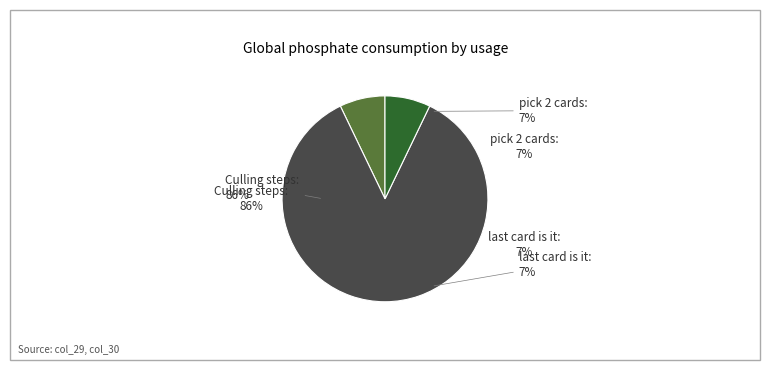

Does repeat for p2 account for over 50% of the chart?

No